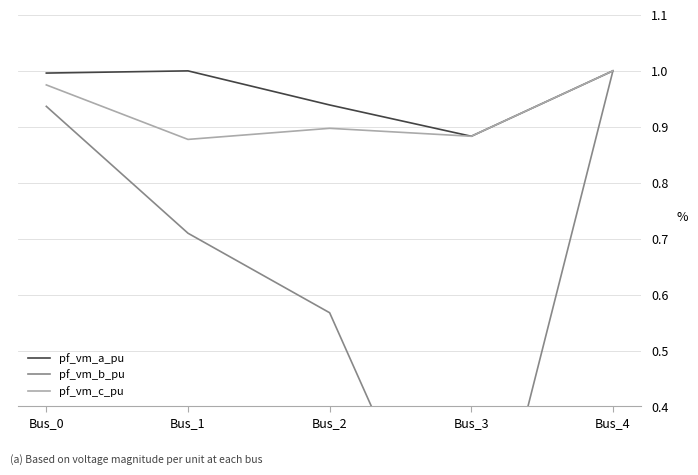

Reading left to right, extract all data points from this chart.

pf_vm_a_pu: 1.0	1.0	0.9	0.9	1.0
pf_vm_b_pu: 0.9	0.7	0.6	0.0	1.0
pf_vm_c_pu: 1.0	0.9	0.9	0.9	1.0